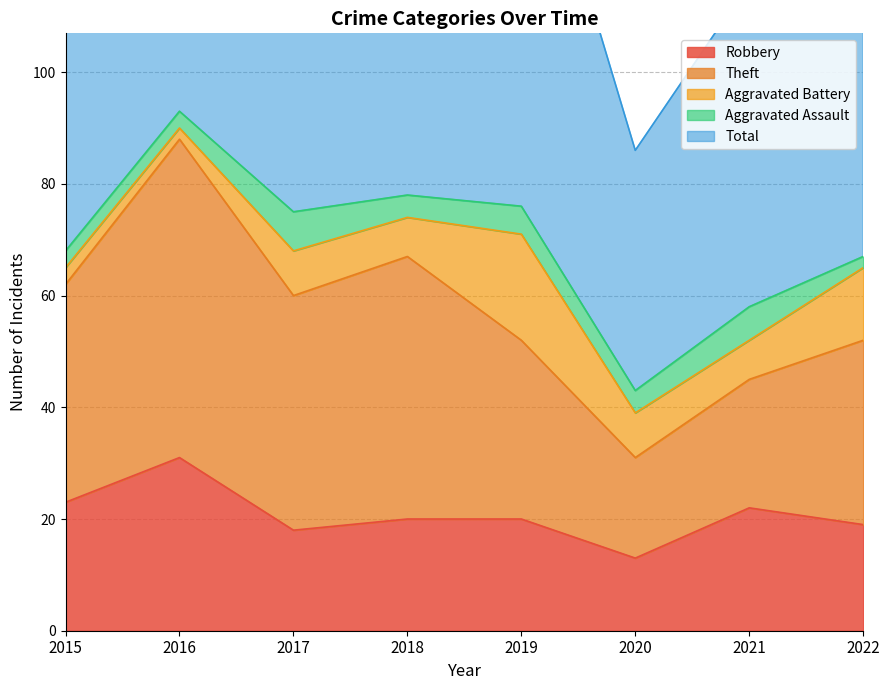

Reading left to right, transcribe all the data shown in this chart.

Robbery: 2015=23	2016=31	2017=18	2018=20	2019=20	2020=13	2021=22	2022=19
Theft: 2015=39	2016=57	2017=42	2018=47	2019=32	2020=18	2021=23	2022=33
Aggravated Battery: 2015=3	2016=2	2017=8	2018=7	2019=19	2020=8	2021=7	2022=13
Aggravated Assault: 2015=3	2016=3	2017=7	2018=4	2019=5	2020=4	2021=6	2022=2
Total: 2015=68	2016=93	2017=75	2018=80	2019=78	2020=43	2021=58	2022=69